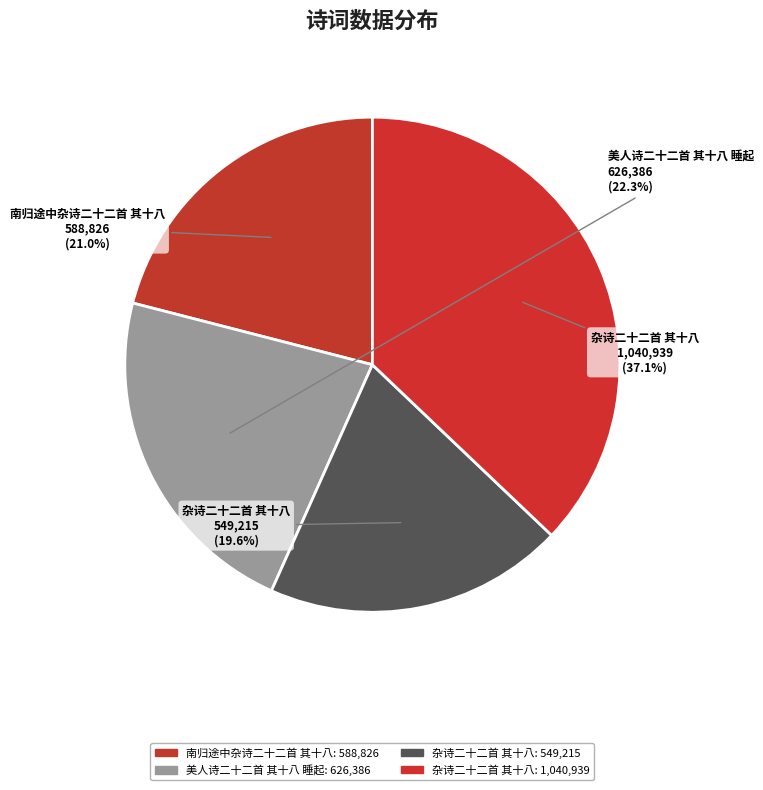

Count the number of slices in the pie.

4